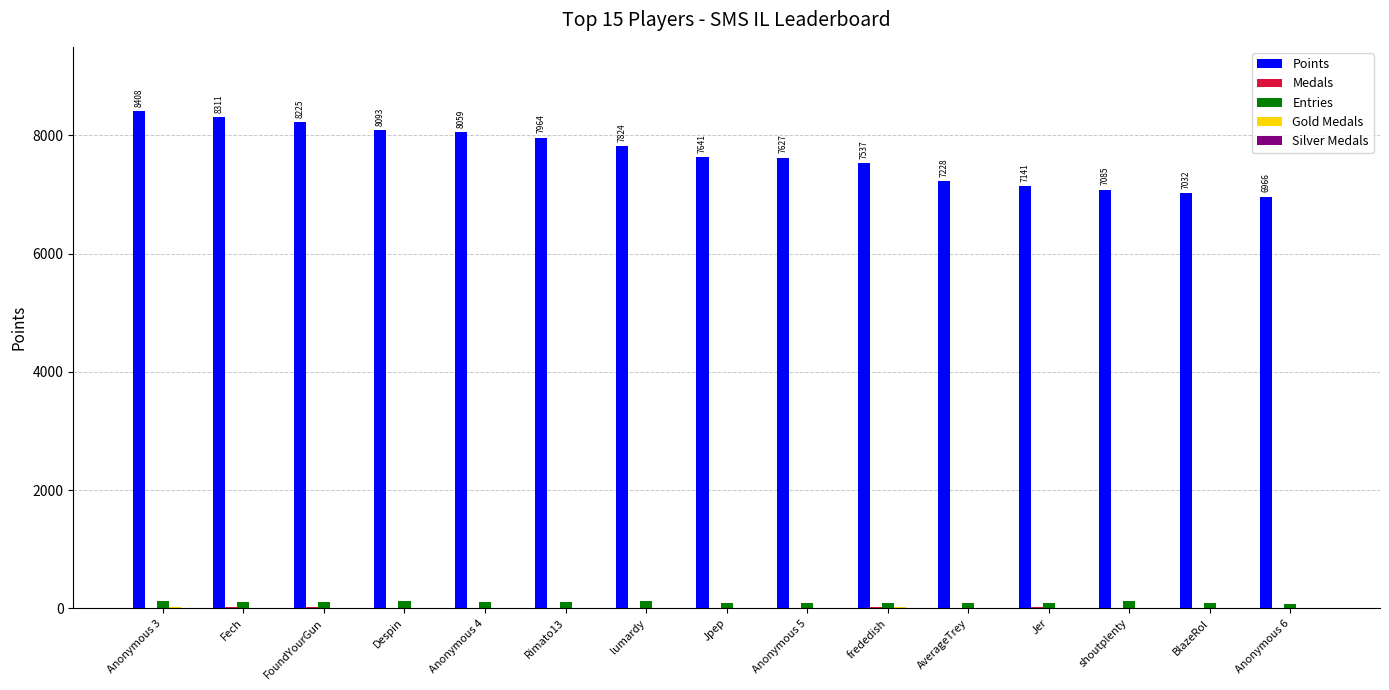

What is the maximum value shown in the chart?

8408